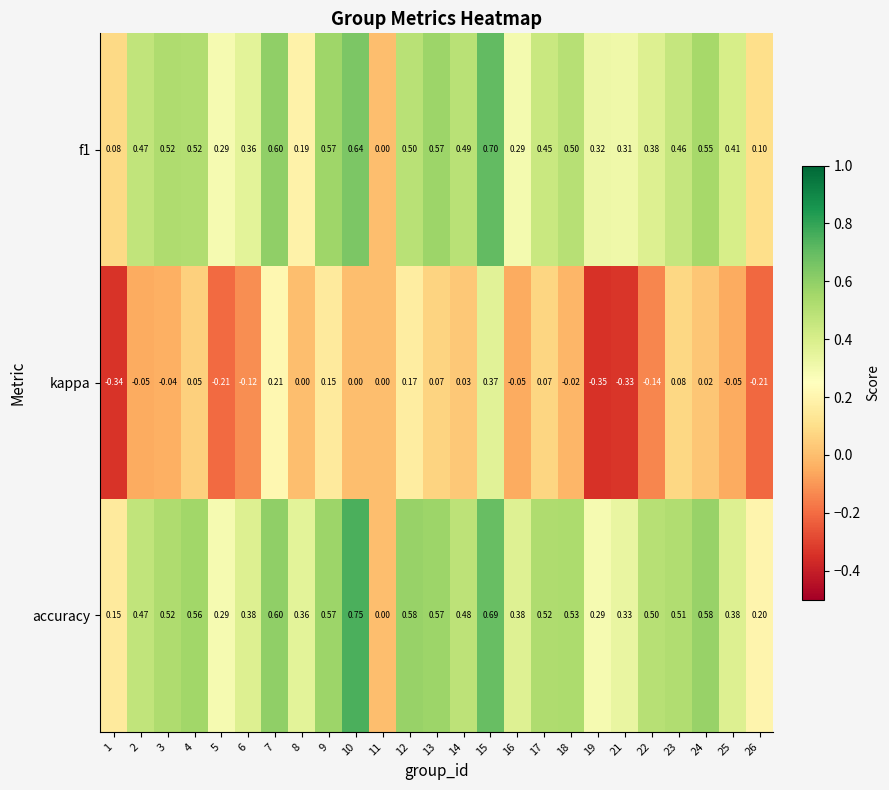

Which series has the largest range (max minus min)?

accuracy